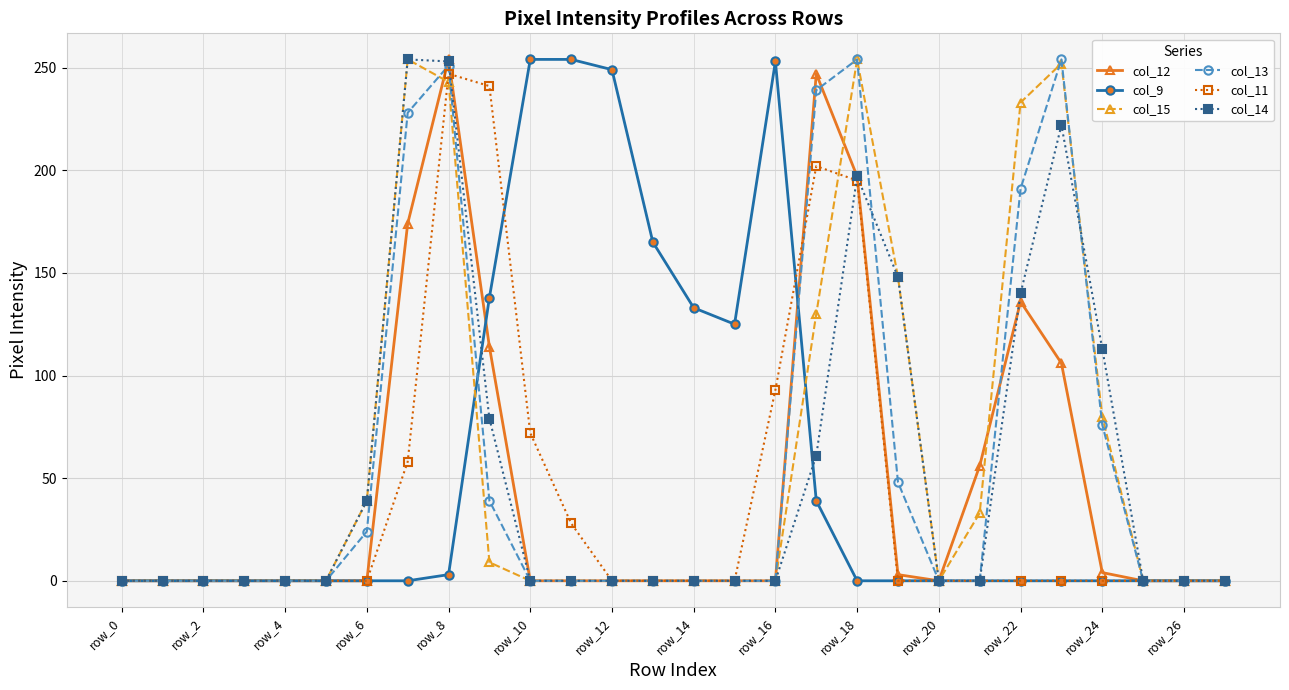

True or false: col_12 has more than 2 interior local peaks.

True